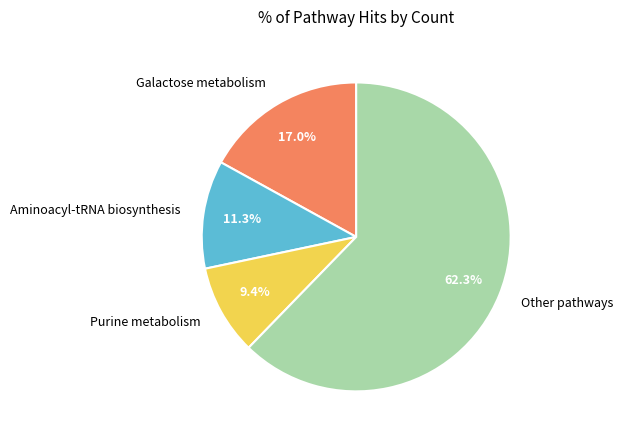

Is there any slice that represents more than half of the pie?

Yes